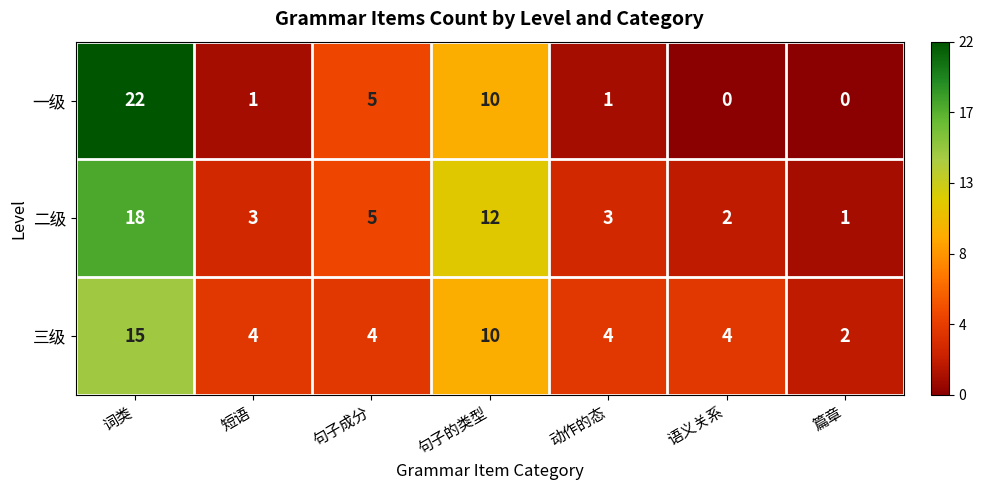

What is the sum of the 三级 values at 短语 and 动作的态?

8